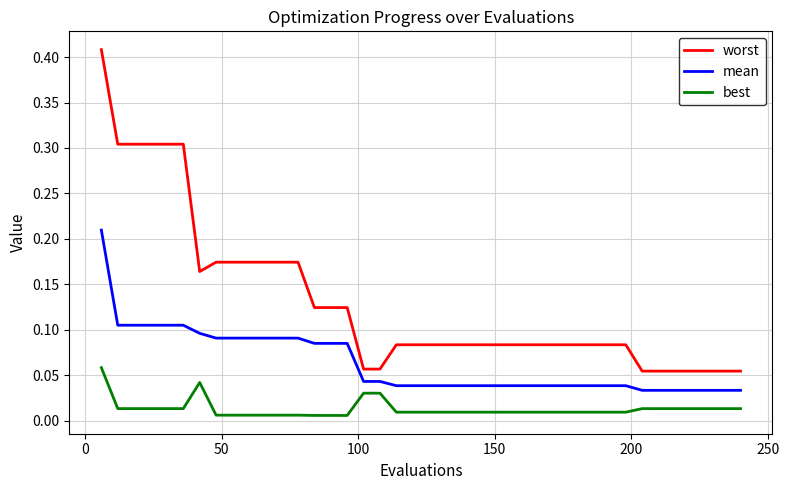

How many lines are shown in the chart?

3